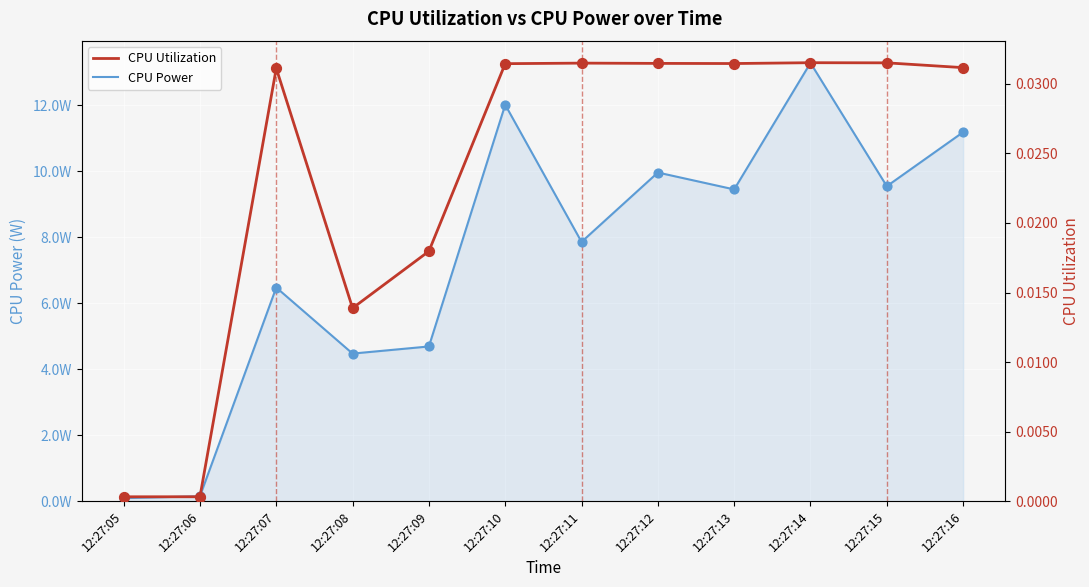

Is the value of CPU Power at 12:27:16 greater than the value of CPU Utilization at 12:27:06?

Yes